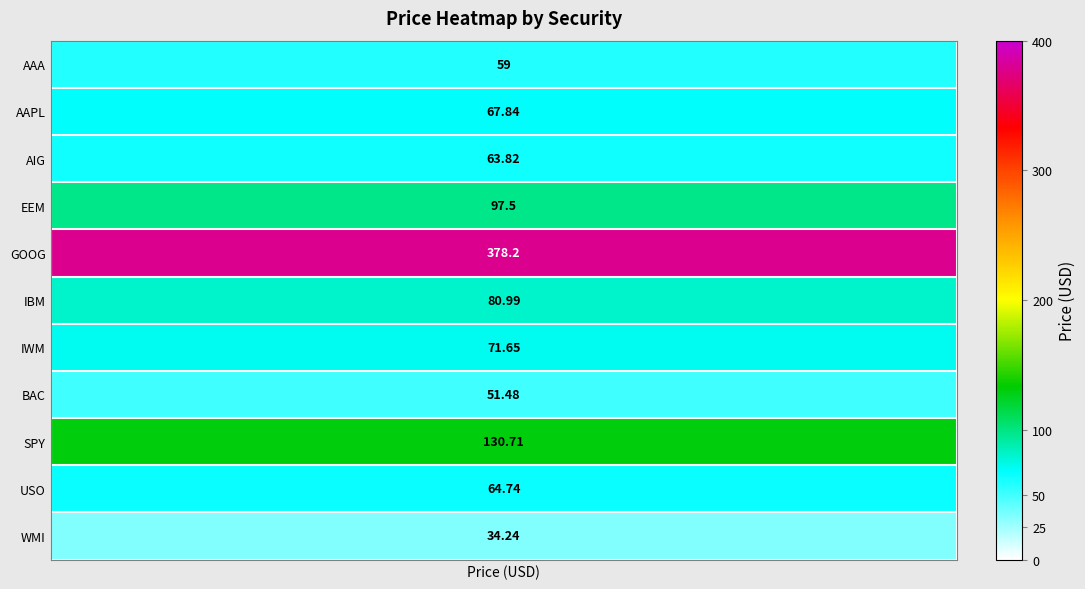

Read the value at 2.

63.8